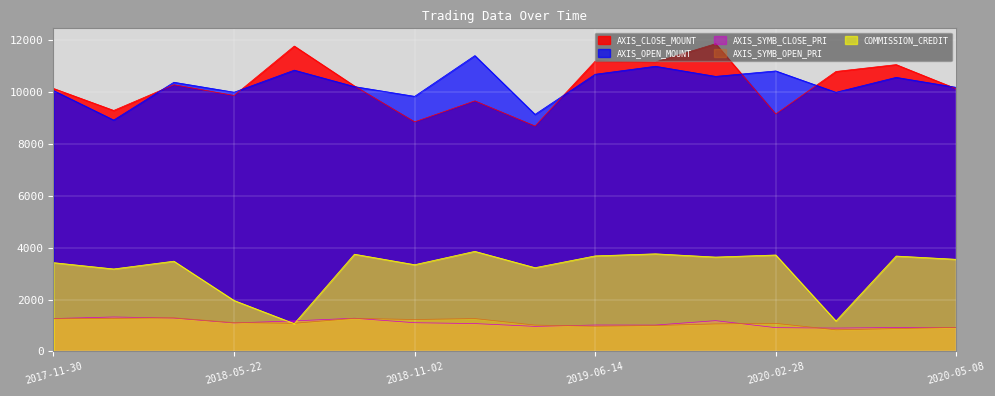

What is the approximate value of AXIS_SYMB_OPEN_PRI at 2017-12-26?

1275